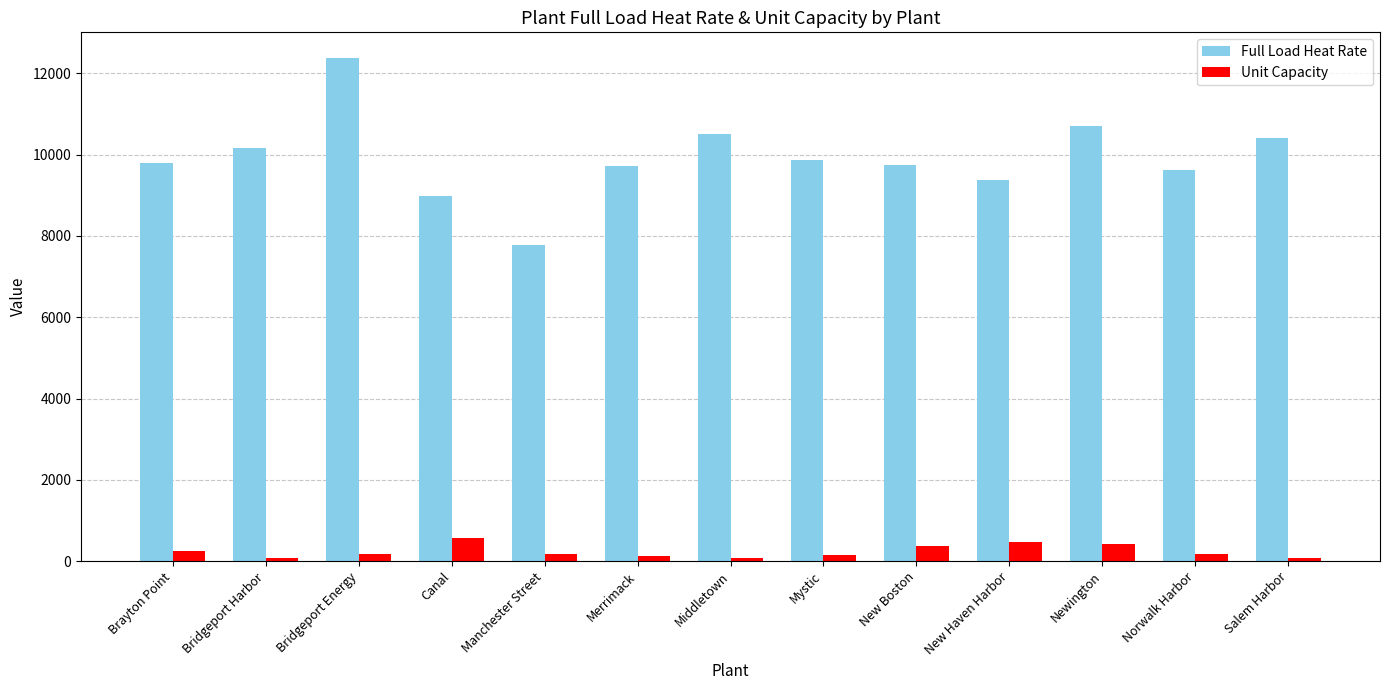

What is the highest value of the Full Load Heat Rate series?

12392